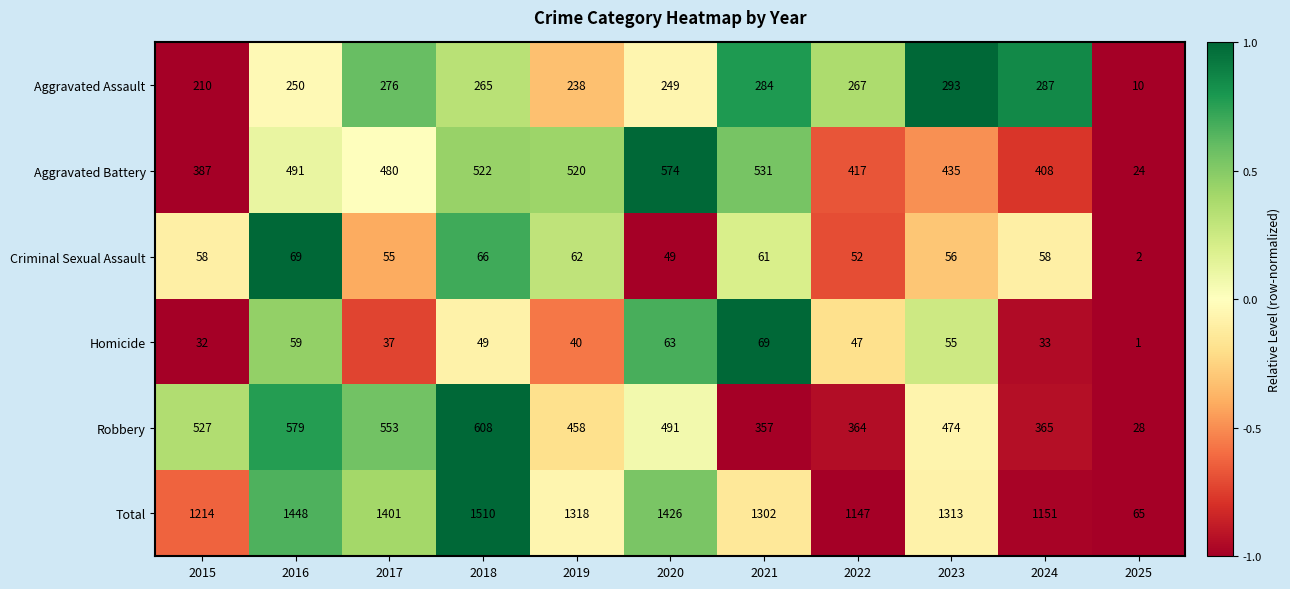

The Criminal Sexual Assault series shows 61 at 2021. True or false?

True